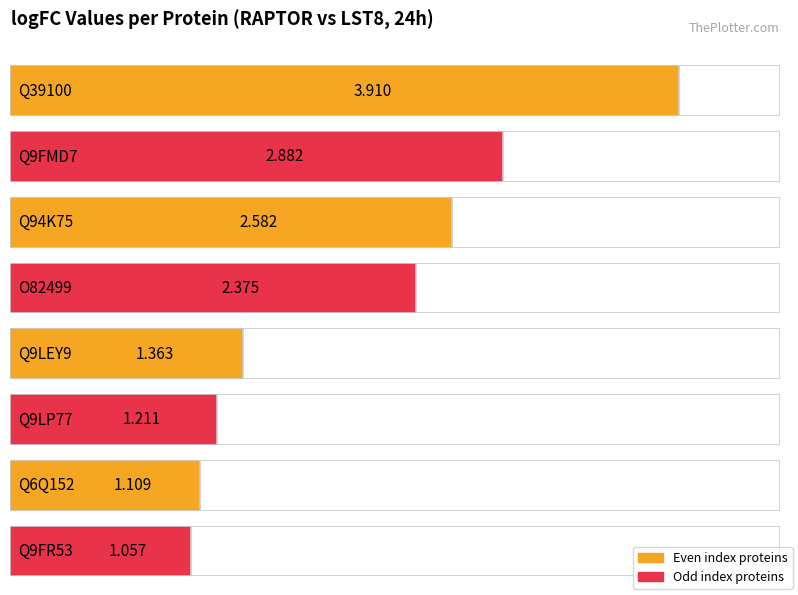

What value does the data have at O82499?

2.4